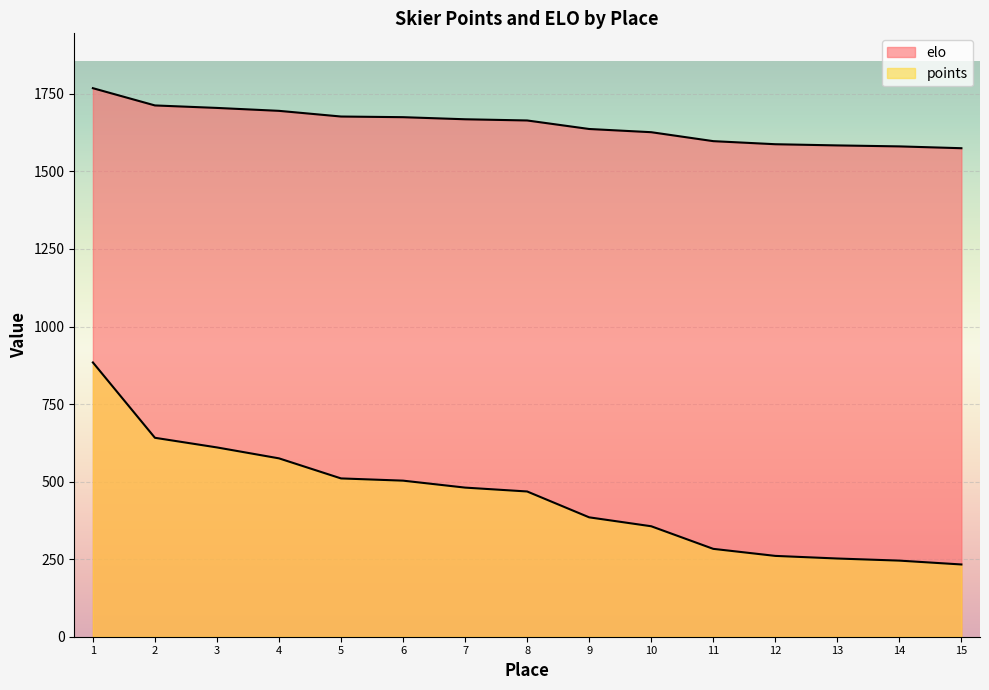

At how many categories does at least one series exceed 1072?

15